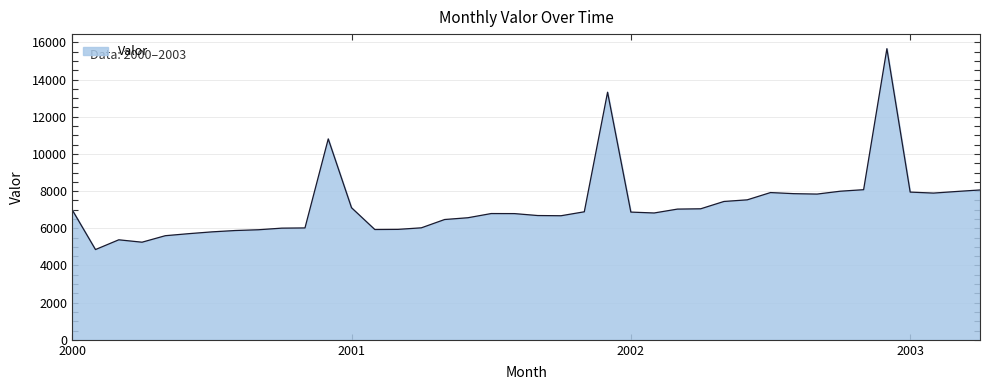

What is the difference between the maximum and minimum values?

10808.9